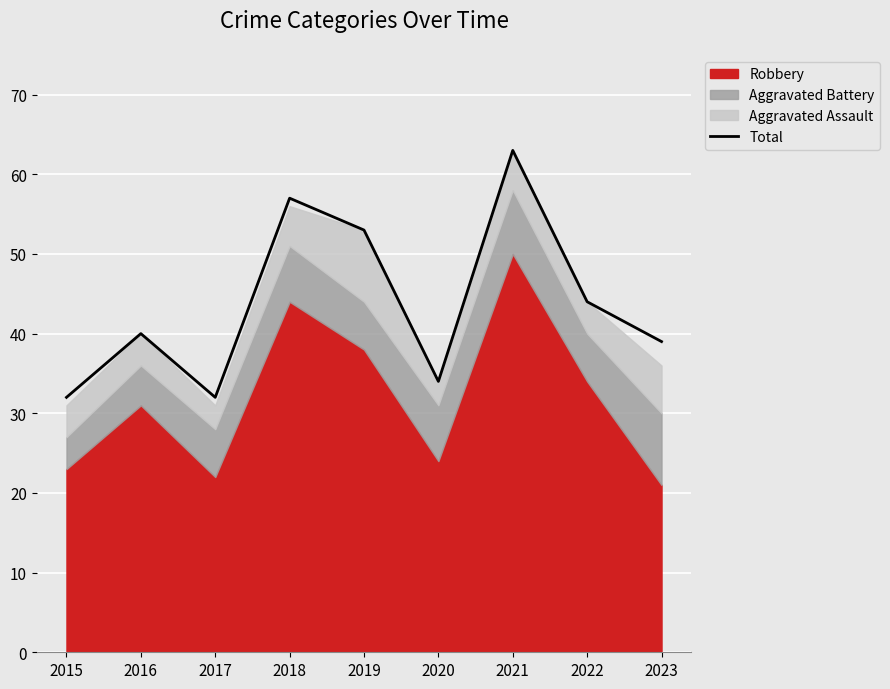

What is the difference between the maximum and minimum values?

31